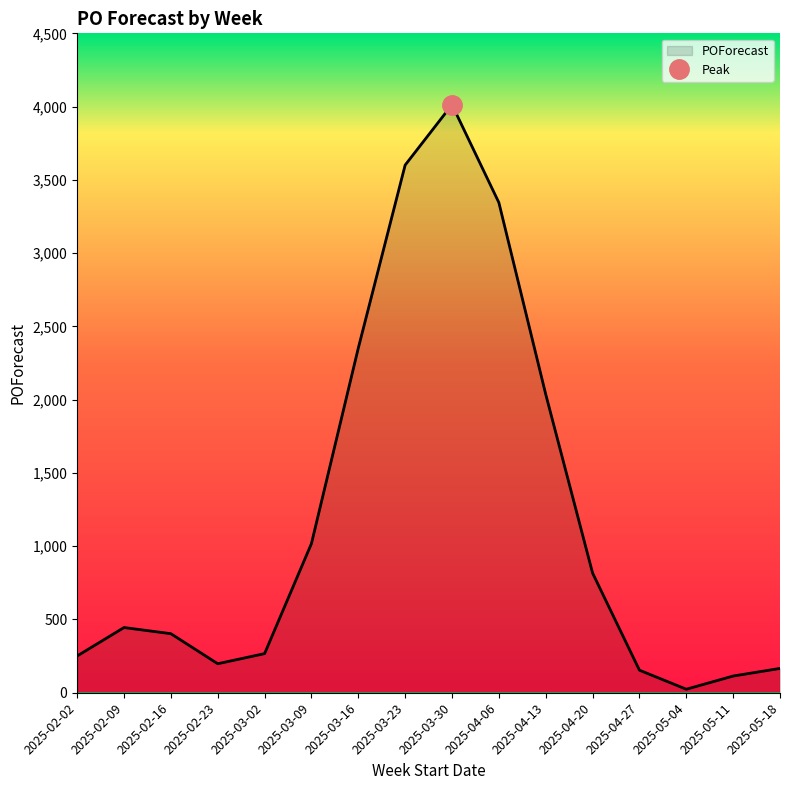

What is the sum of the values at 2025-05-11 and 2025-03-02?

381